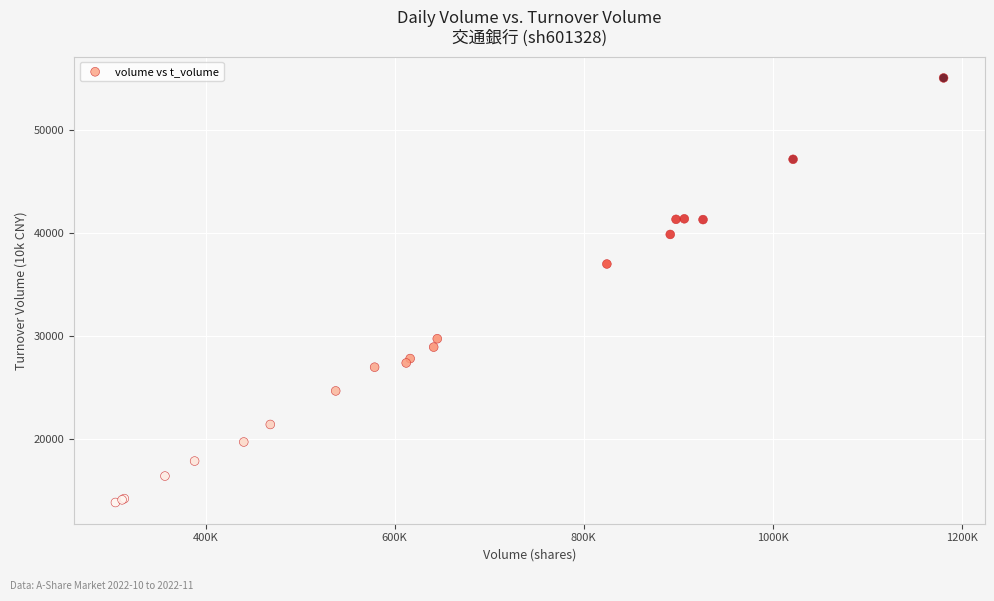

What Y value in the scatter plot is closest to 34446?

36994